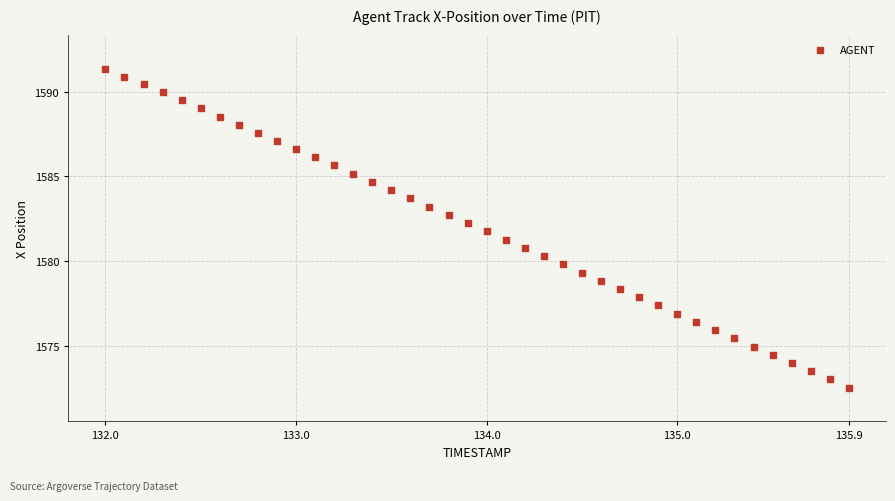

What is the range of X values (max minus min)?

3.9